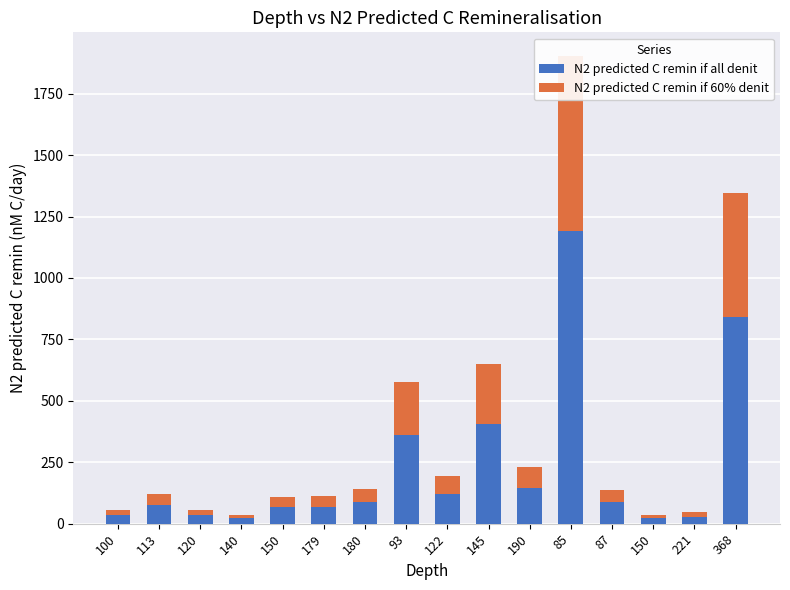

At which category is the sum across all series the highest?

85